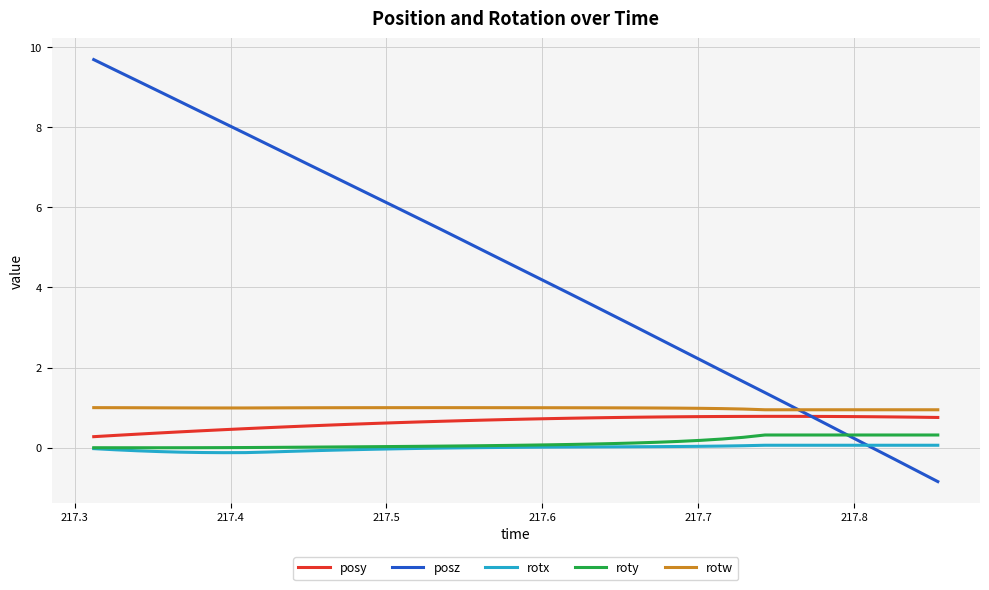

Which series has the largest total across all categories?

posz